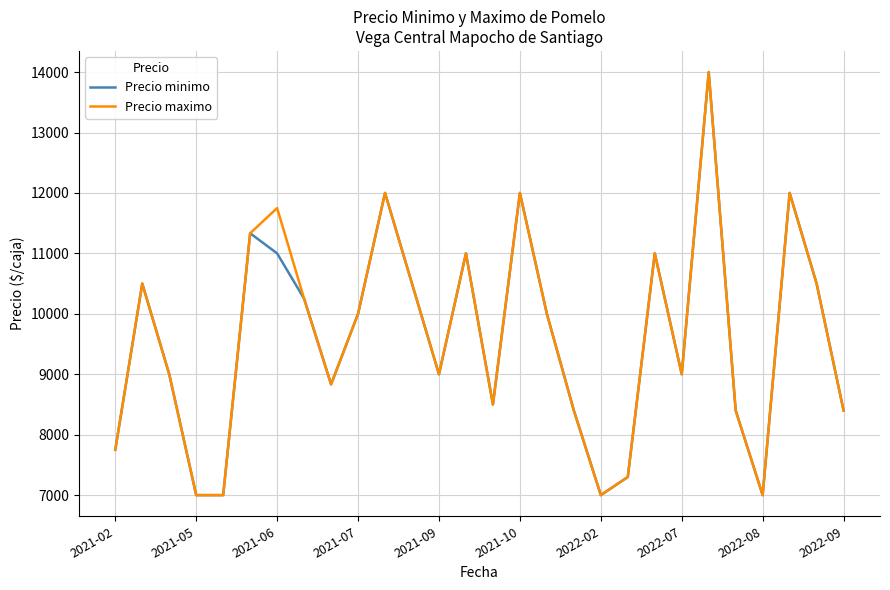

What is the minimum value for Precio minimo?

7000